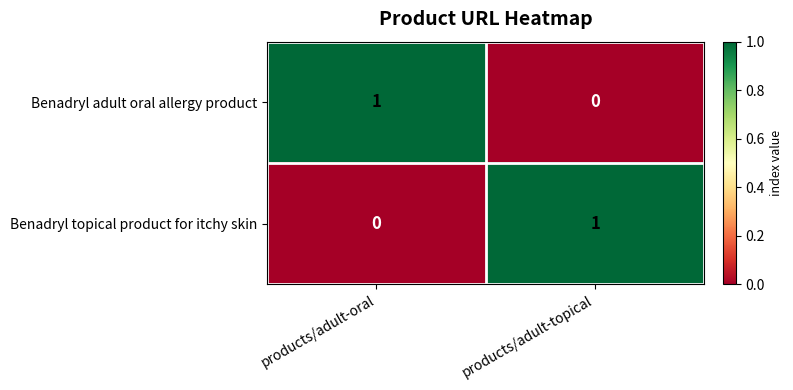

Is the value of Benadryl adult oral allergy product at products/adult-oral greater than the value of Benadryl topical product for itchy skin at products/adult-oral?

Yes